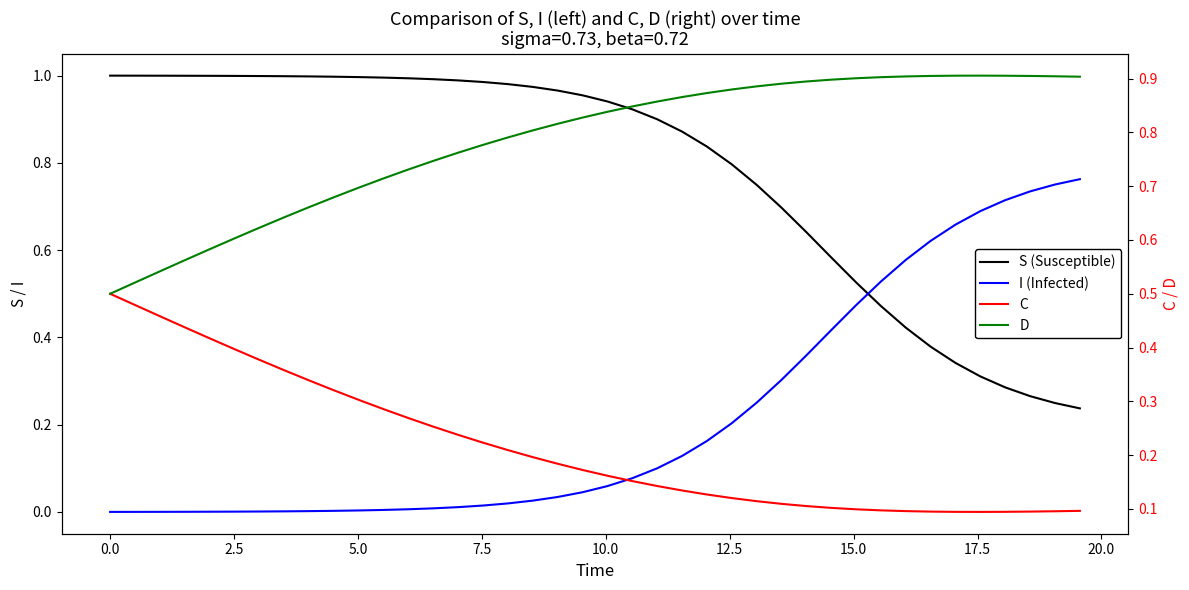

What is the maximum value shown in the chart?

1.0